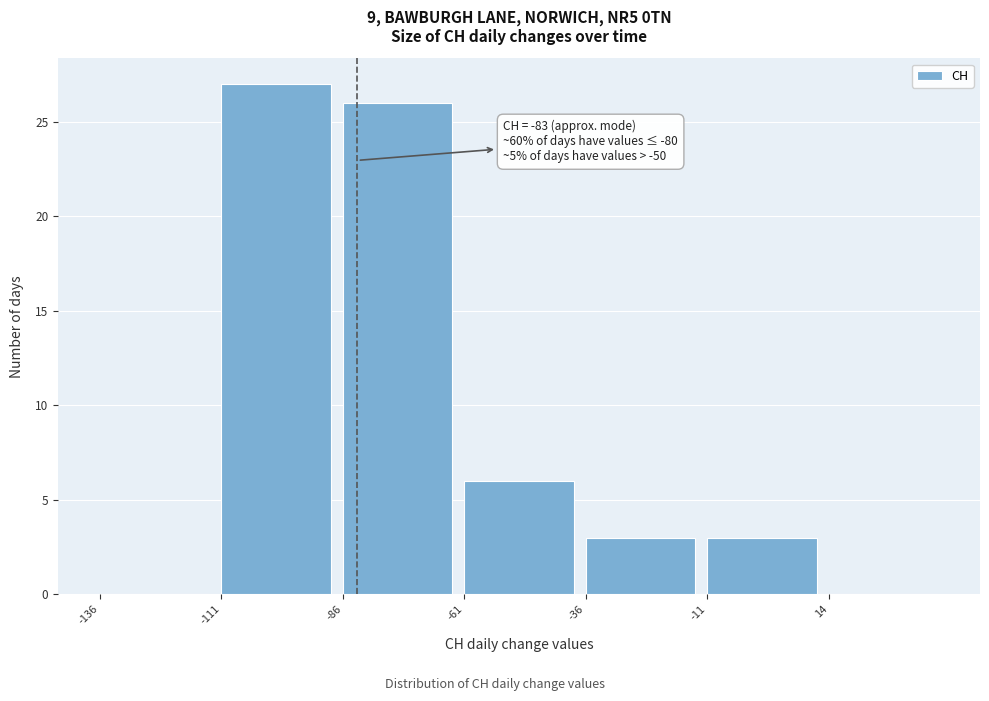

Which range on the x-axis has the tallest bar?

-111 to -86